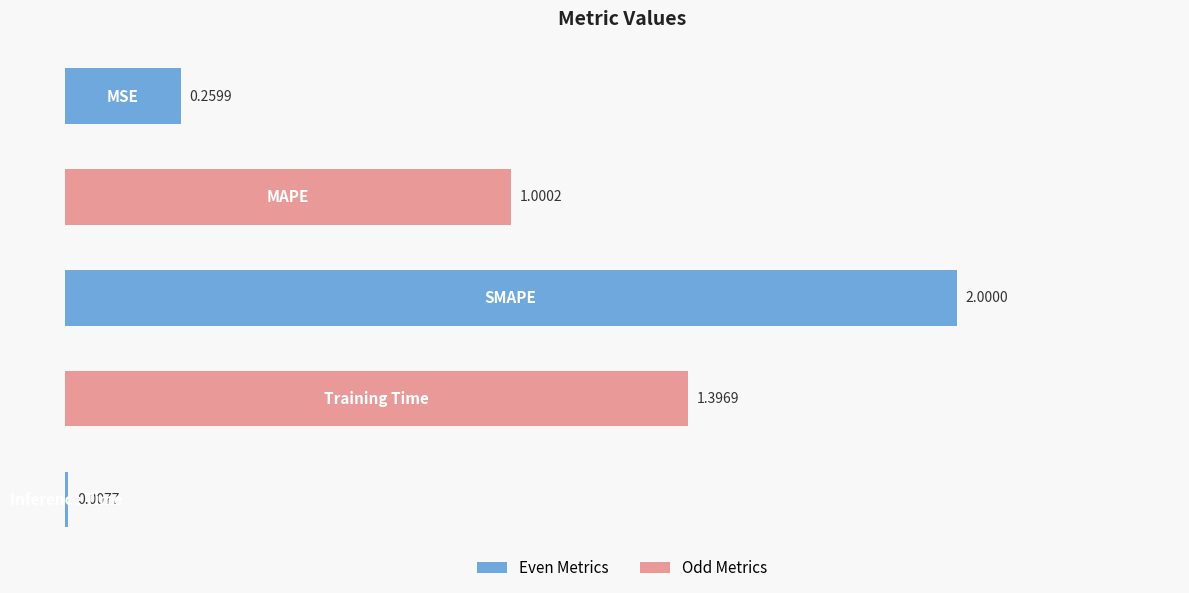

What is the sum of all values?

4.7